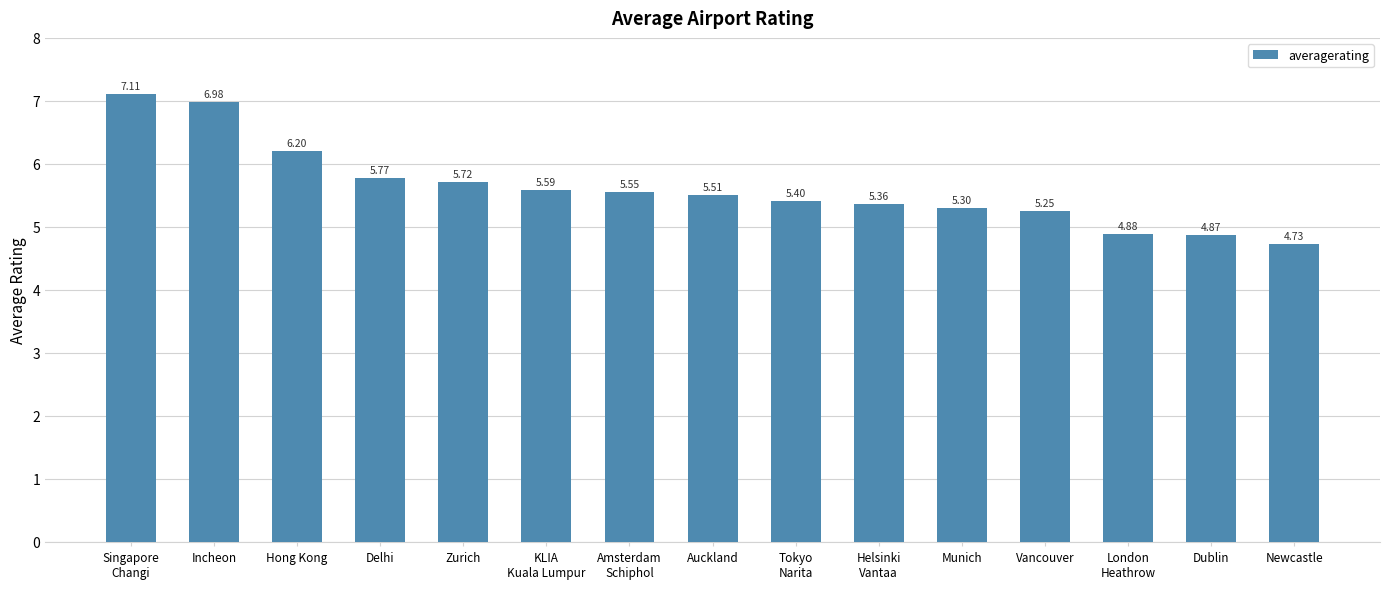

What is the change in value from Hong Kong to Zurich?

-0.5